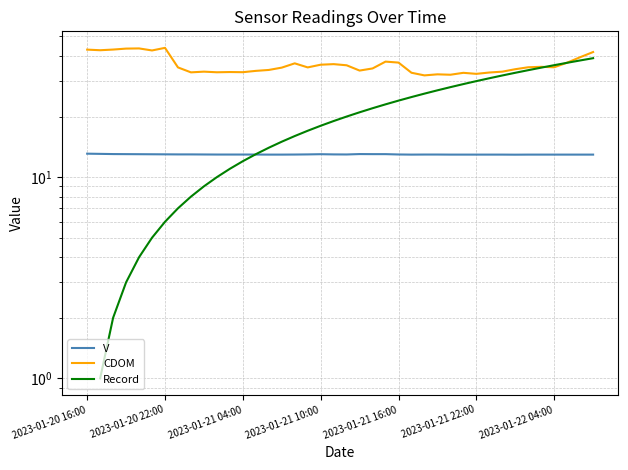

What are all the series names shown in the legend?

V, CDOM, Record